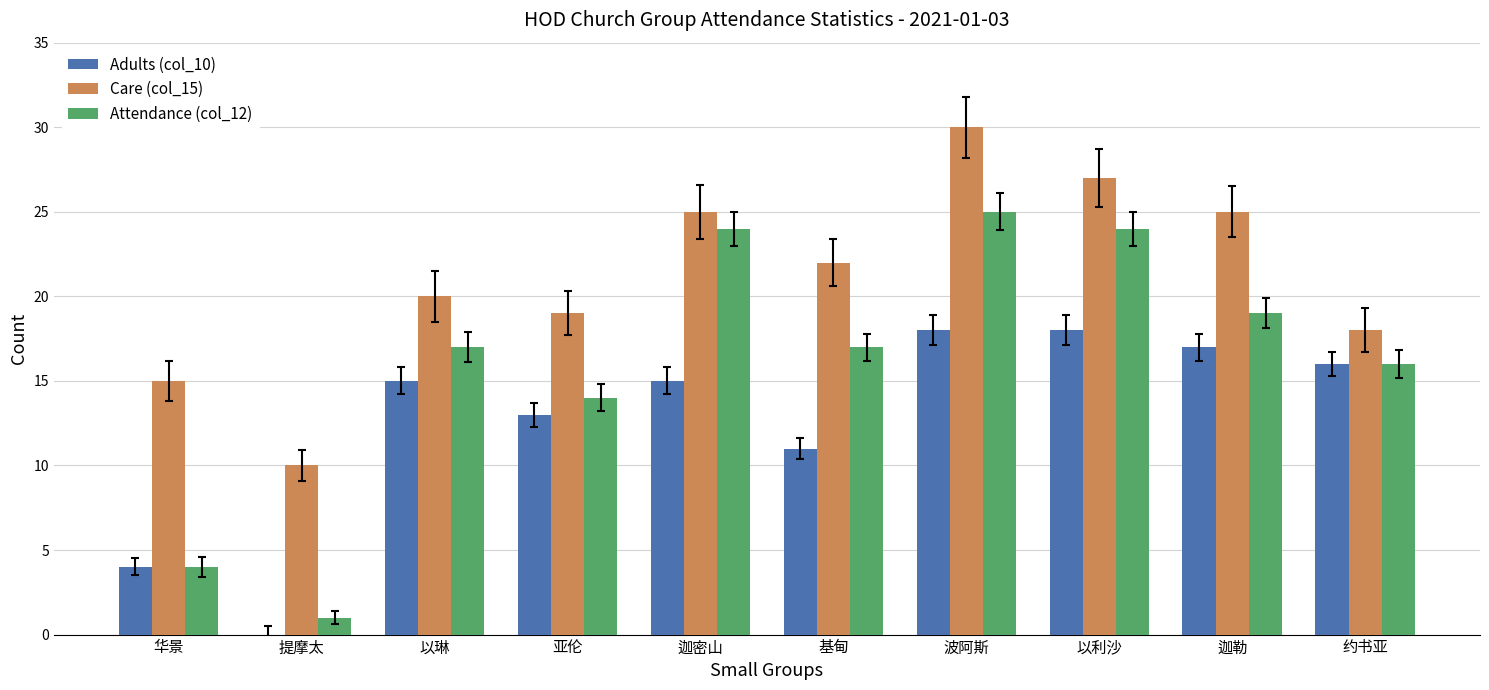

Are the bars horizontal?

No